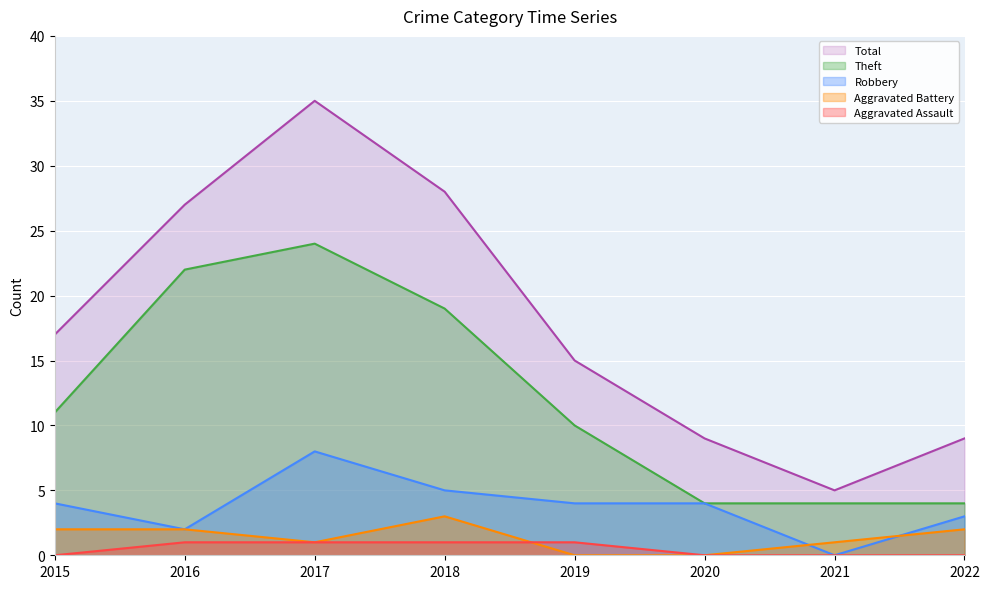

Reading left to right, list all the values displayed in this chart.

Aggravated Assault: 2015=0	2016=1	2017=1	2018=1	2019=1	2020=0	2021=0	2022=0
Aggravated Battery: 2015=2	2016=2	2017=1	2018=3	2019=0	2020=0	2021=1	2022=2
Robbery: 2015=4	2016=2	2017=8	2018=5	2019=4	2020=4	2021=0	2022=3
Theft: 2015=11	2016=22	2017=24	2018=19	2019=10	2020=4	2021=4	2022=4
Total: 2015=17	2016=27	2017=35	2018=28	2019=15	2020=9	2021=5	2022=9